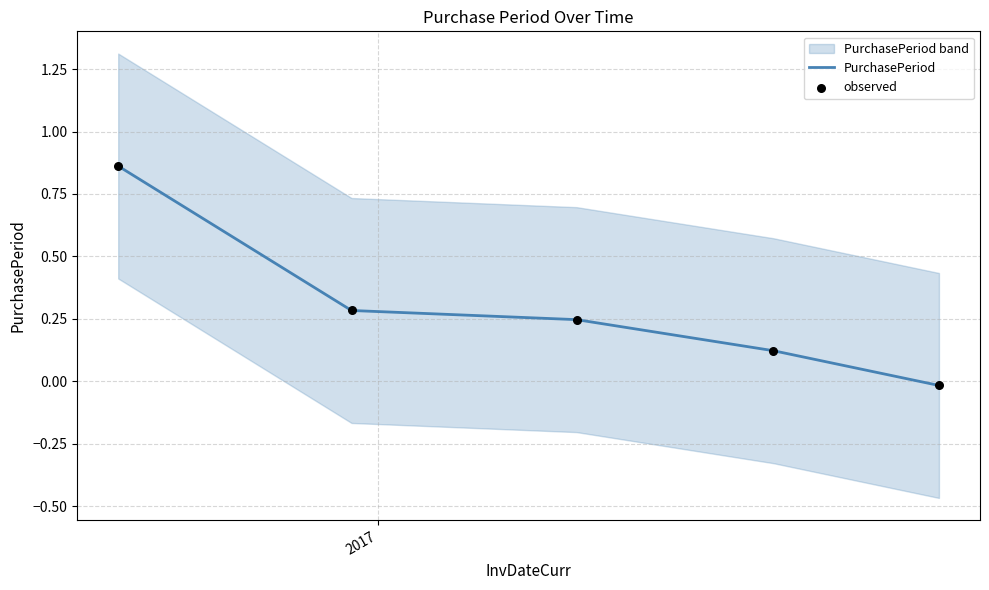

Is the value of observed at 2 greater than the value of PurchasePeriod at 2016?

No